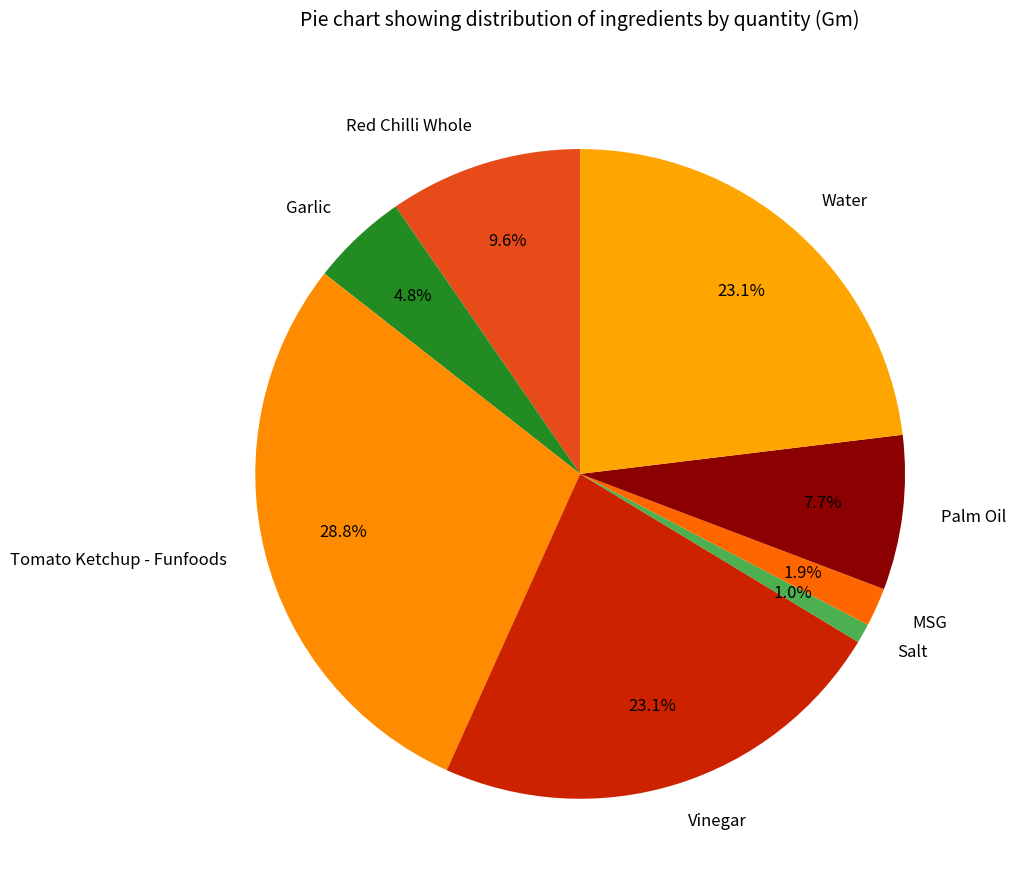

What portion of the pie excludes Garlic?

95.2%